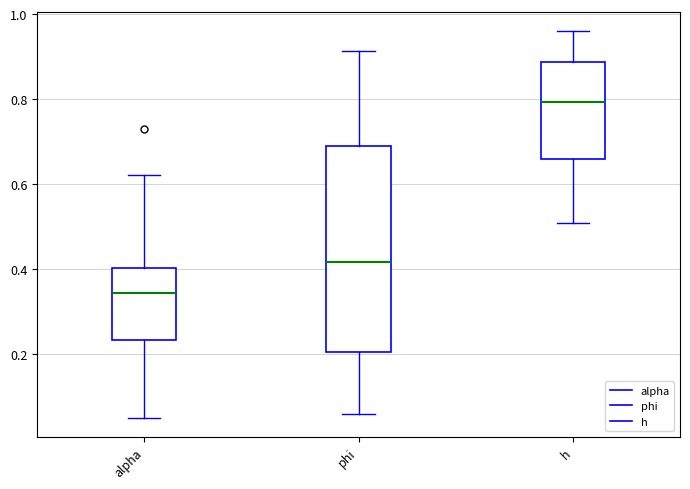

Reading left to right, read every box against the y-axis: the position of its median line, the range the box covers, and the ends of its whiskers. The values are not printed on the chart, so give them approximately, as read against the axis.

alpha: median 0.34, box 0.24 to 0.40, whiskers 0.06 to 0.62
phi: median 0.42, box 0.20 to 0.68, whiskers 0.06 to 0.92
h: median 0.80, box 0.66 to 0.88, whiskers 0.50 to 0.96